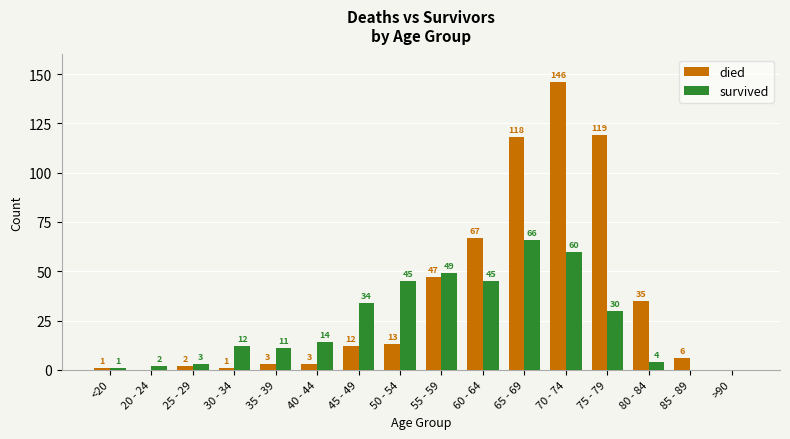

The survived series shows 11 at 35 - 39. True or false?

True